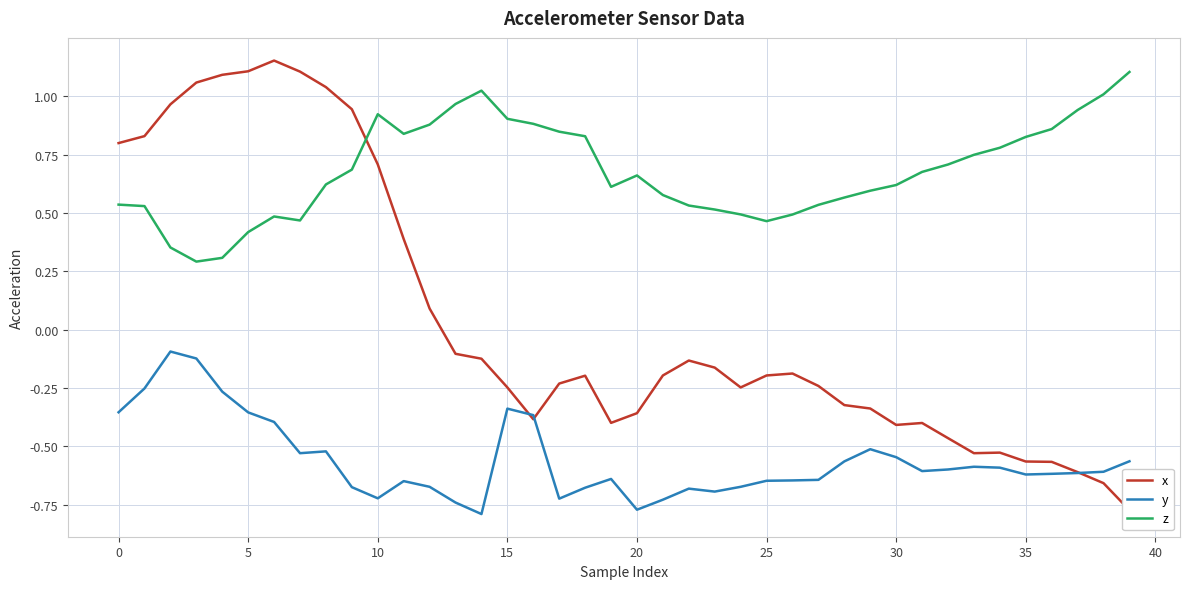

How many interior local peaks does the x series have?

6